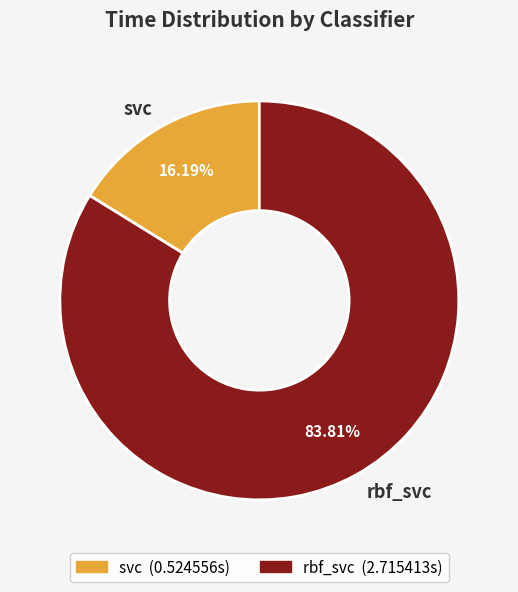

How many segments does this pie chart have?

2